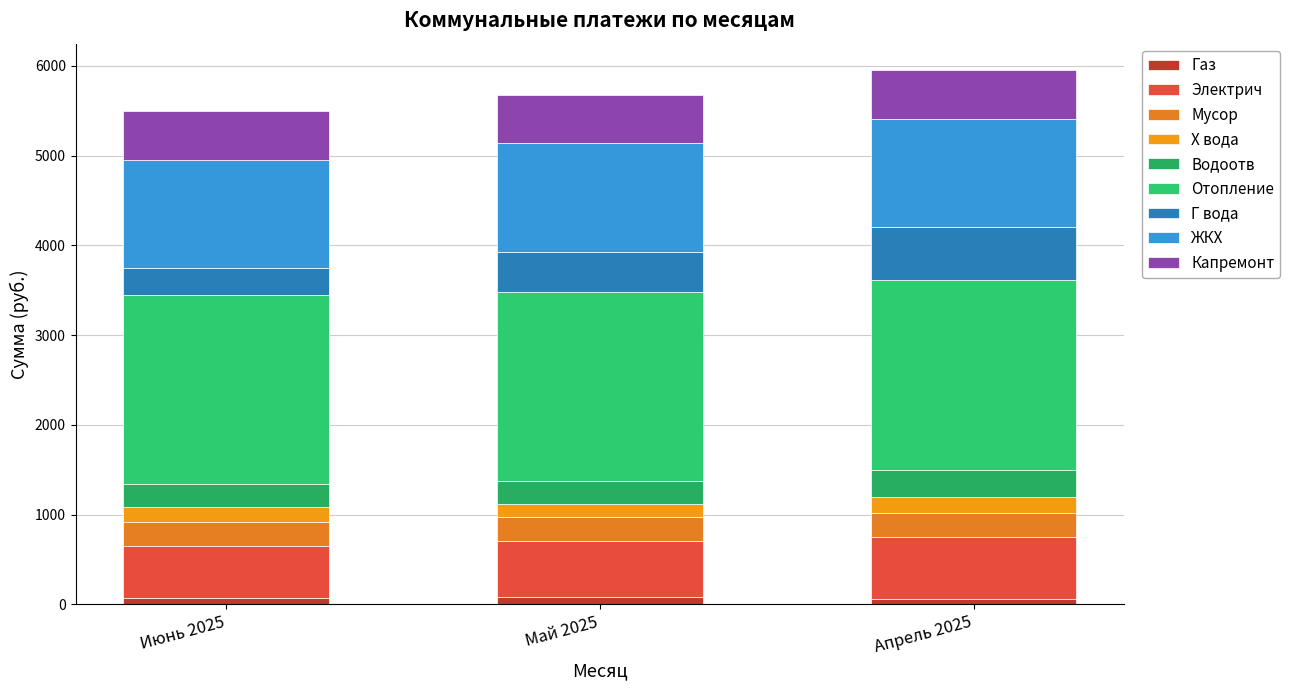

Which series has the widest spread of values?

Г вода